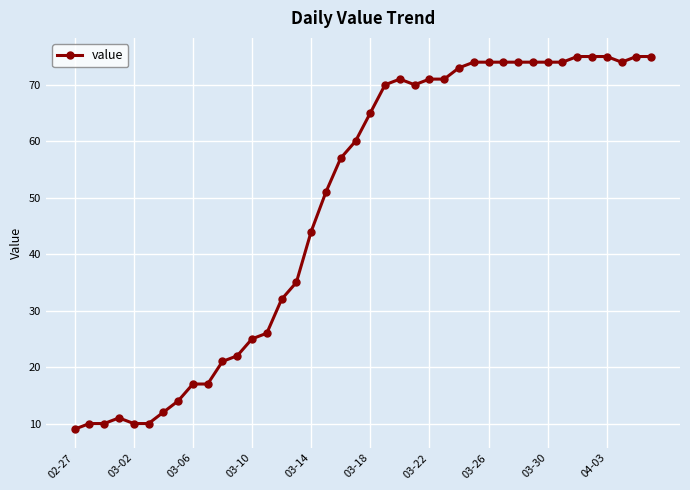

True or false: the data has more than 0 interior local peaks.

True